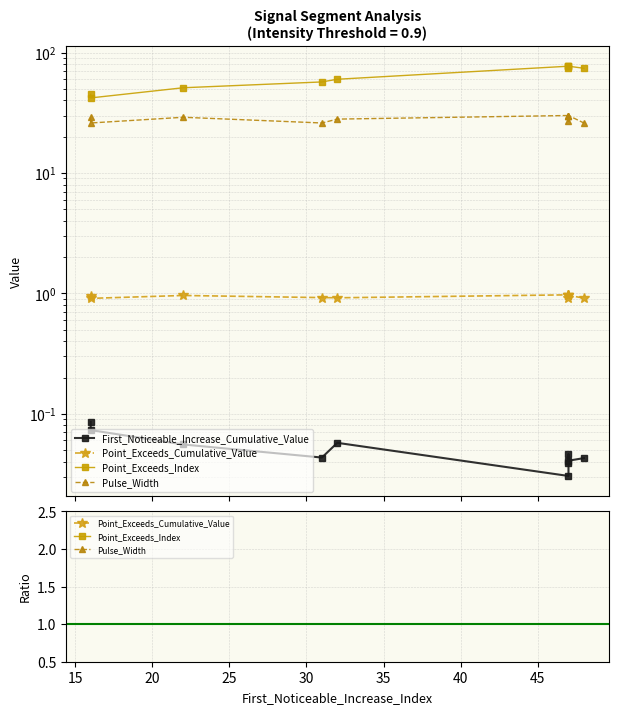

Is it true that Point_Exceeds_Cumulative_Value equals 14.1 at 45?

False